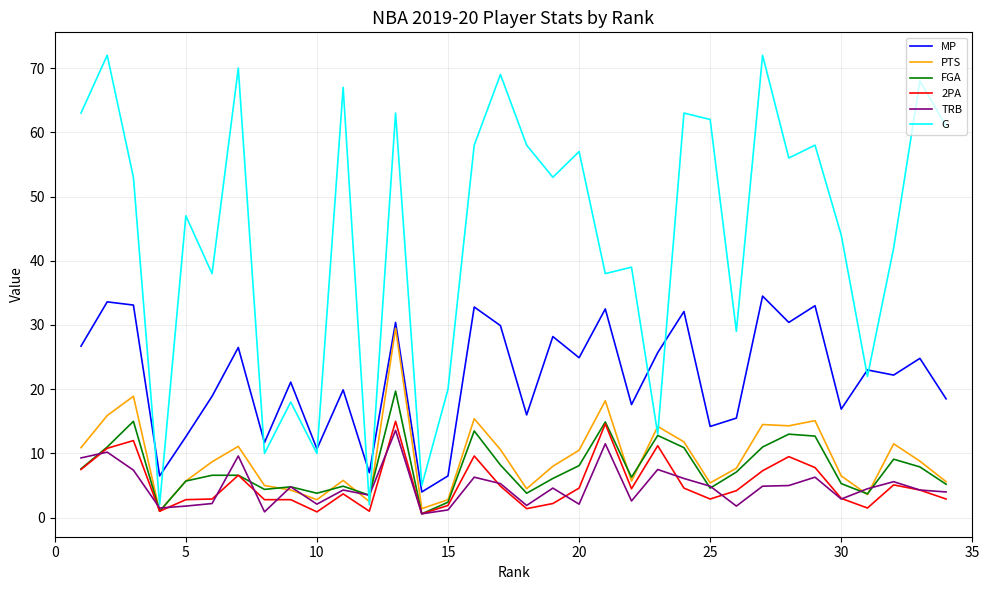

True or false: MP and FGA cross at least once.

False